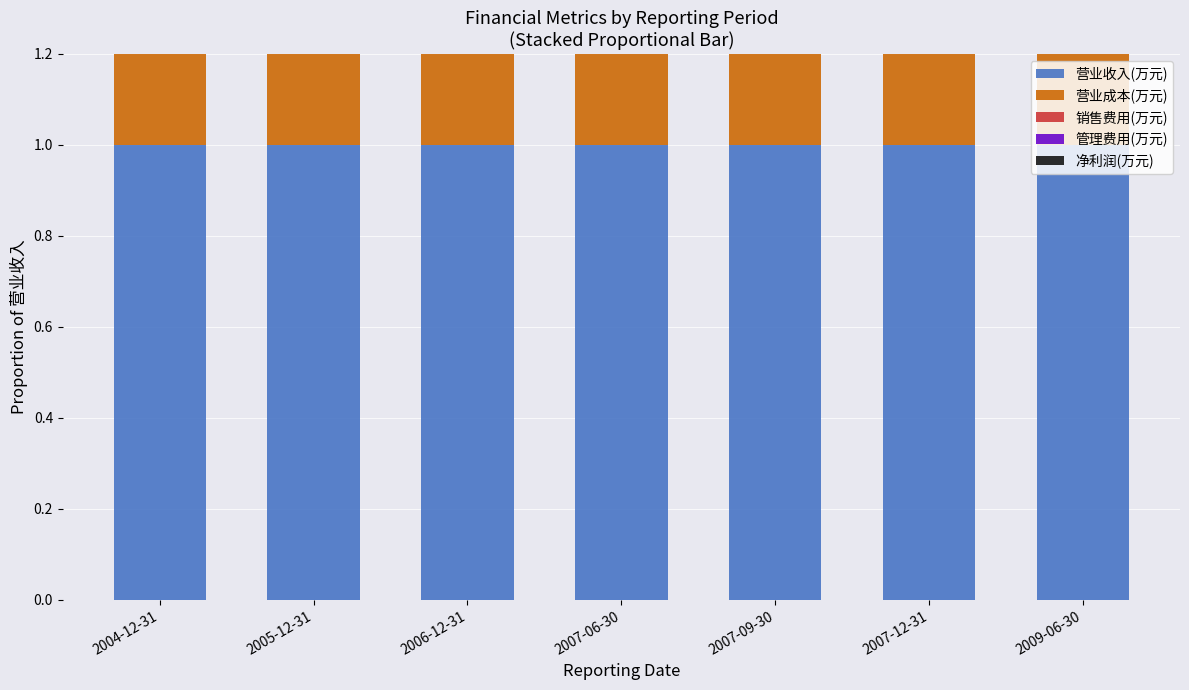

What is the label of the 6th bar from the left?

2007-12-31